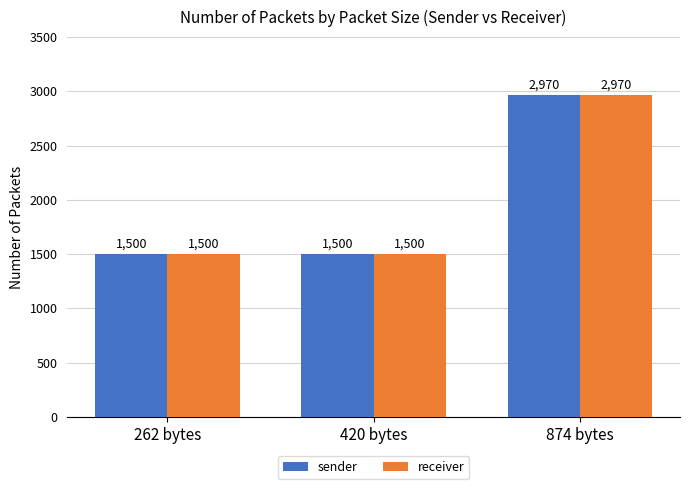

What position from the right is 420 bytes?

2